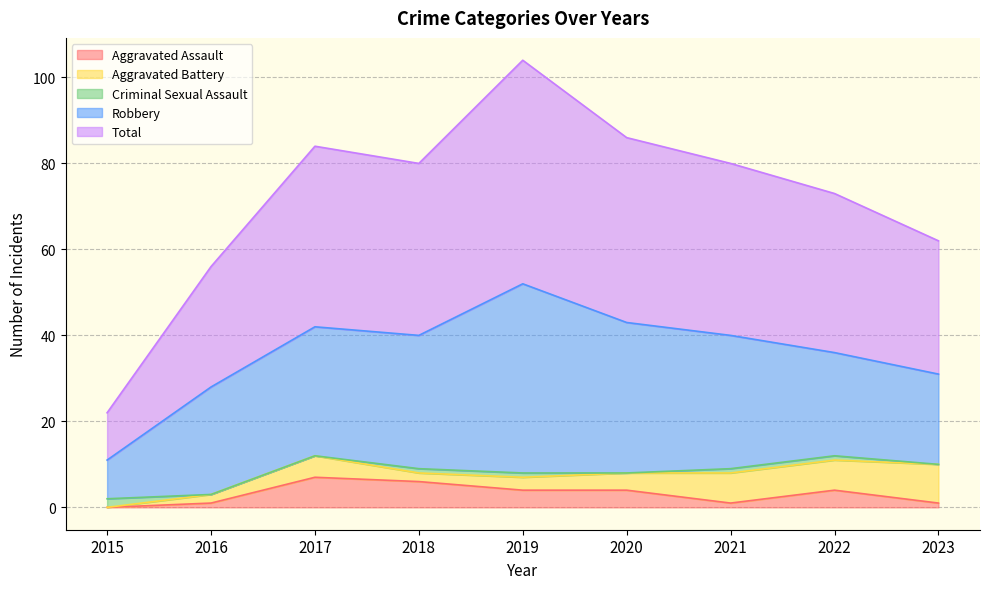

What is the value of the Aggravated Battery point at the 3rd from the left?

5